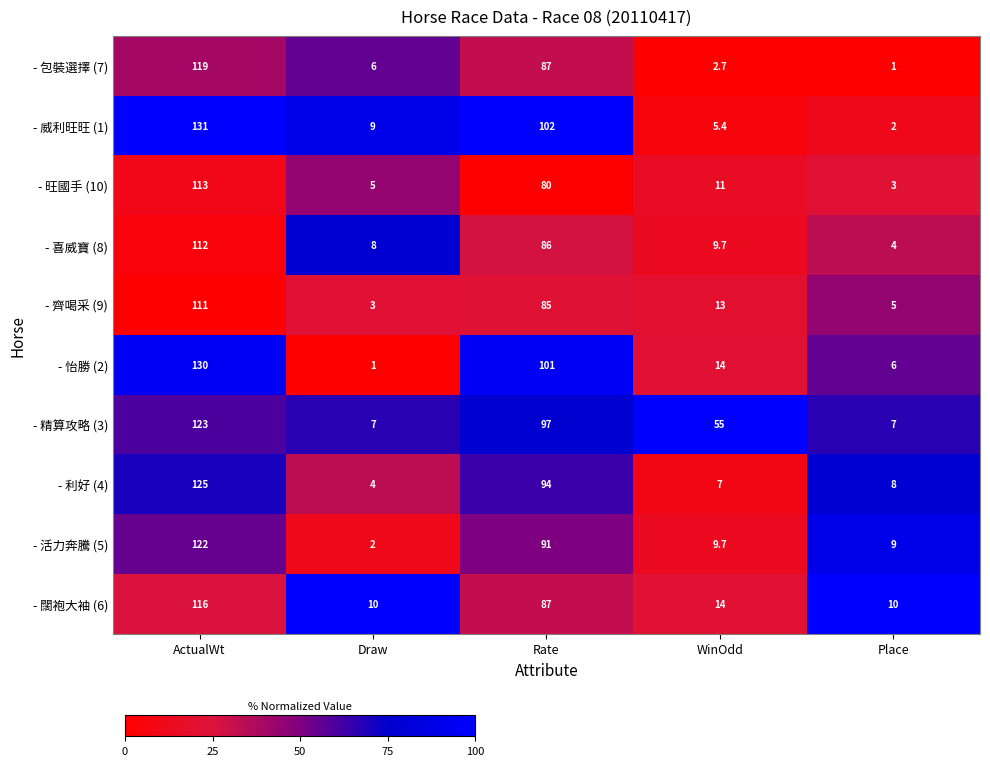

What is the difference between the highest and lowest values at ActualWt?

20.0